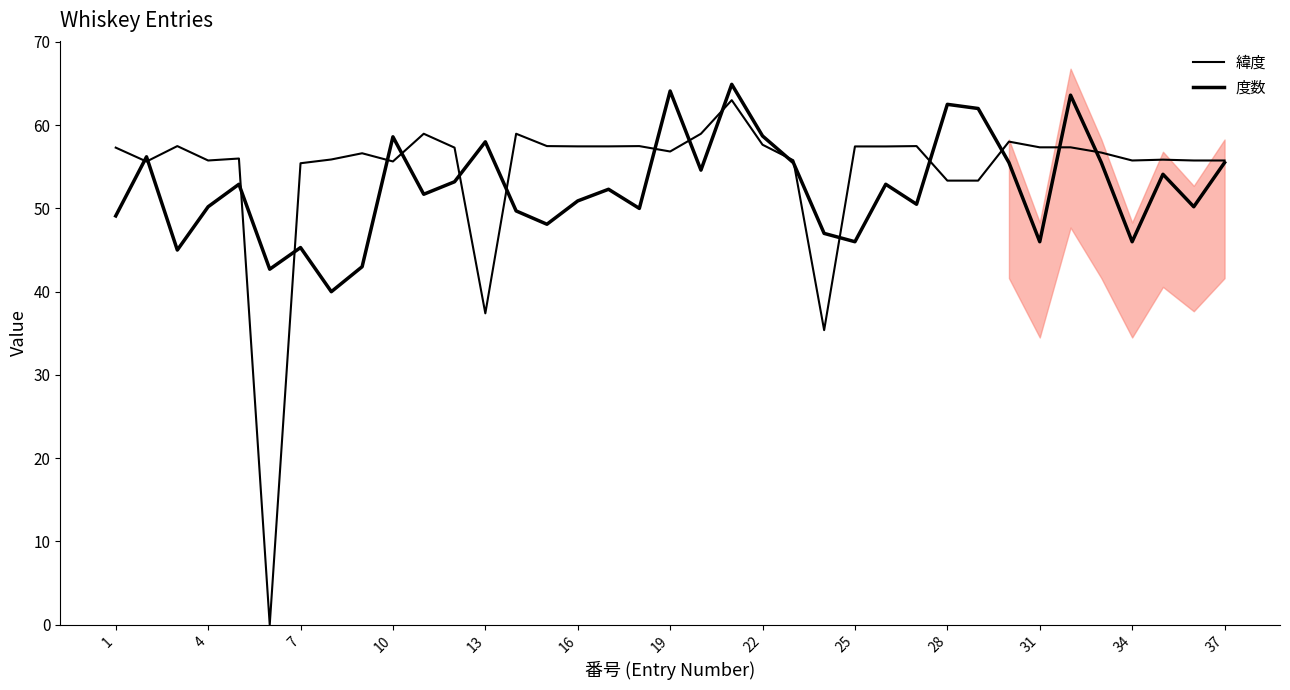

What is the sum of all 緯度 values?

2007.4